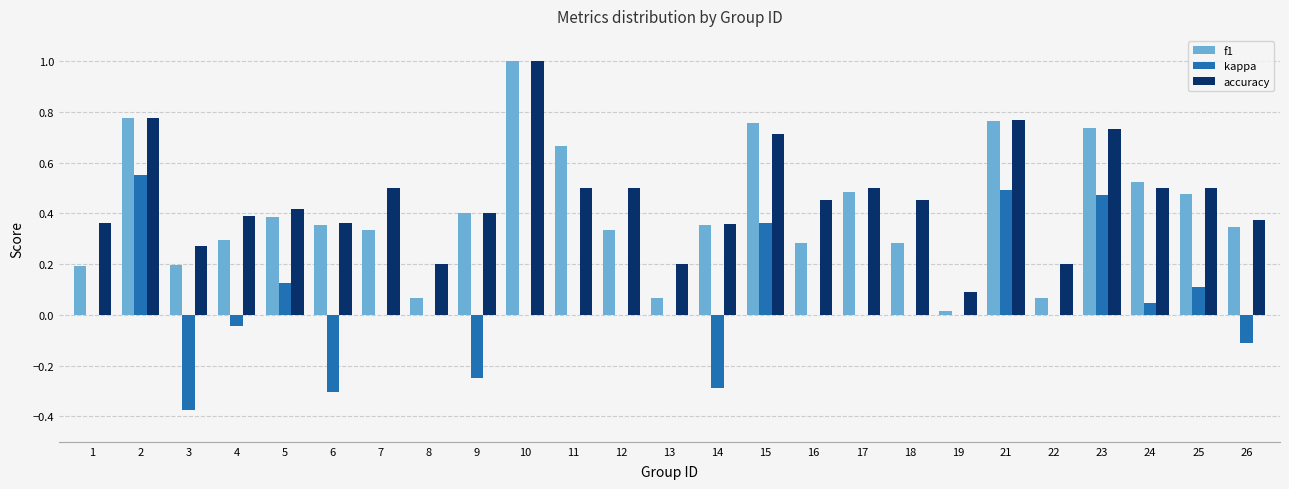

Which label corresponds to the largest value in the chart?

10